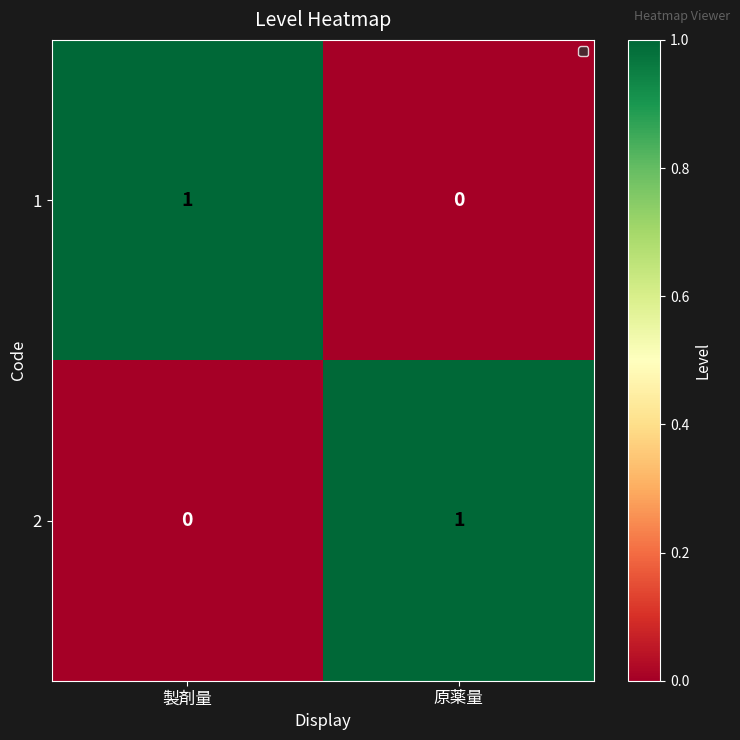

Reading right to left, list all the values displayed in this chart.

1: 0	1
2: 1	0